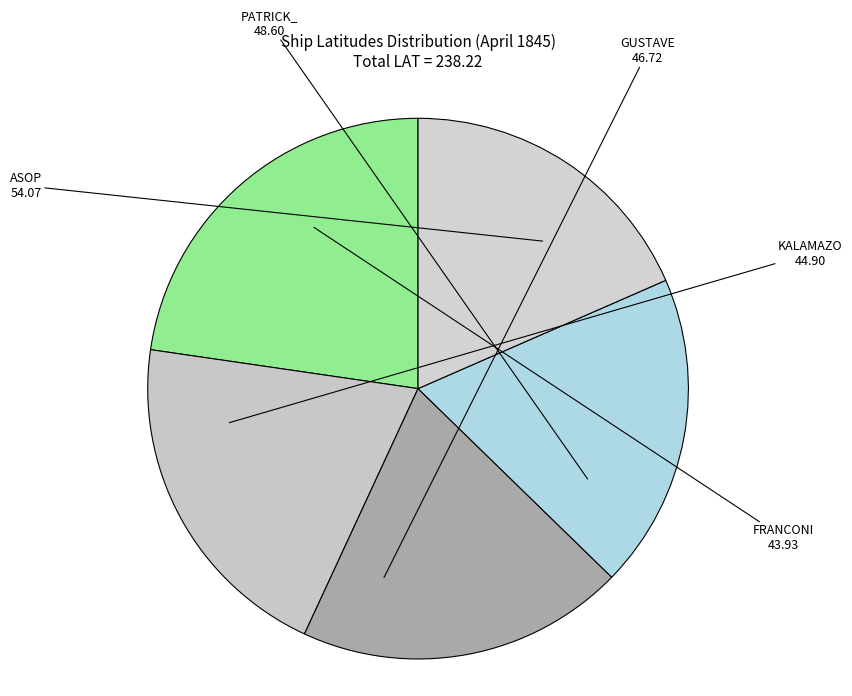

How many slices are in this pie chart?

5